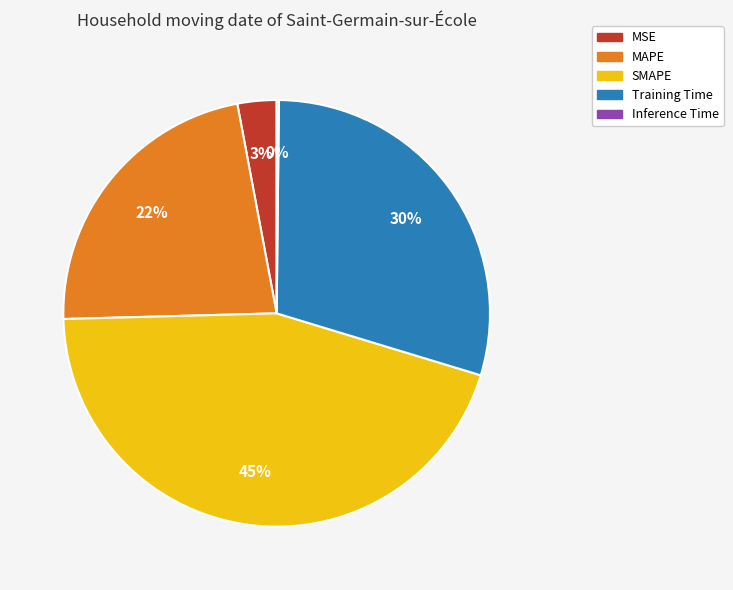

Combined, do SMAPE and MSE account for over 50%?

No